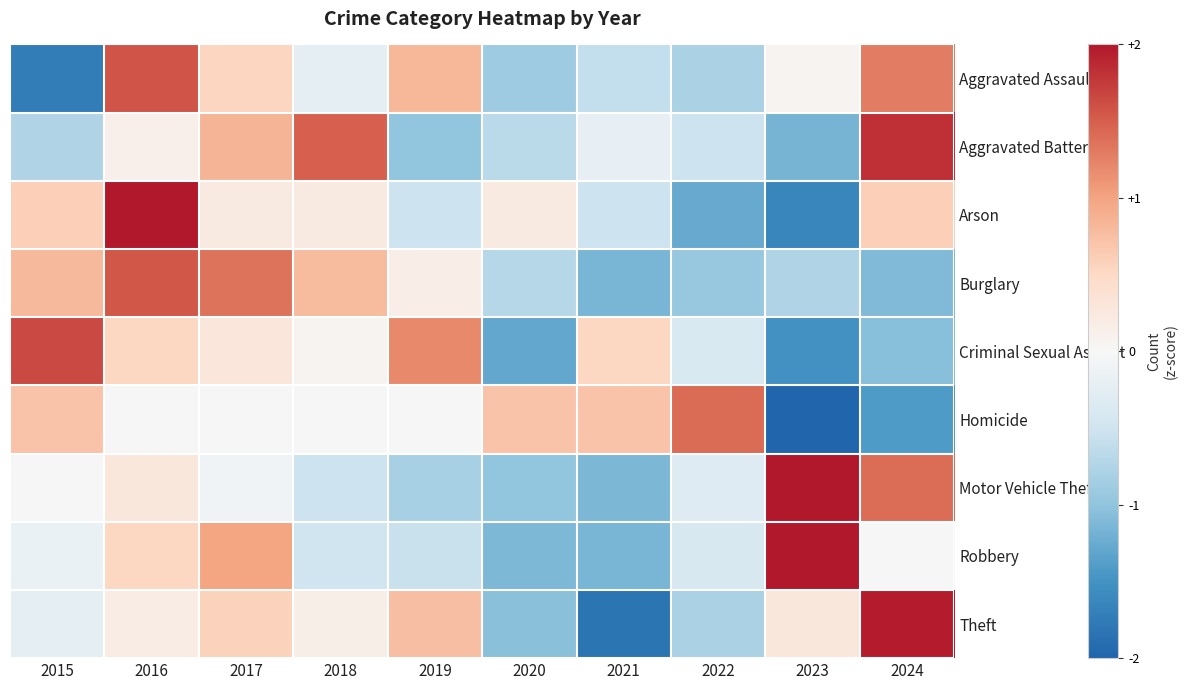

Reading right to left, extract all data points from this chart.

Aggravated Assault: 2024=1.3	2023=0.1	2022=-0.8	2021=-0.6	2020=-0.9	2019=0.8	2018=-0.2	2017=0.5	2016=1.6	2015=-1.7
Aggravated Battery: 2024=1.8	2023=-1.2	2022=-0.5	2021=-0.2	2020=-0.7	2019=-1.0	2018=1.5	2017=0.9	2016=0.1	2015=-0.8
Arson: 2024=0.6	2023=-1.6	2022=-1.3	2021=-0.5	2020=0.2	2019=-0.5	2018=0.2	2017=0.2	2016=2.1	2015=0.6
Burglary: 2024=-1.1	2023=-0.8	2022=-0.9	2021=-1.1	2020=-0.7	2019=0.2	2018=0.8	2017=1.3	2016=1.6	2015=0.8
Criminal Sexual Assault: 2024=-1.1	2023=-1.5	2022=-0.4	2021=0.5	2020=-1.3	2019=1.2	2018=0.1	2017=0.3	2016=0.5	2015=1.6
Homicide: 2024=-1.4	2023=-2.1	2022=1.4	2021=0.7	2020=0.7	2019=0.0	2018=0.0	2017=0.0	2016=0.0	2015=0.7
Motor Vehicle Theft: 2024=1.4	2023=2.2	2022=-0.3	2021=-1.1	2020=-1.0	2019=-0.8	2018=-0.5	2017=-0.1	2016=0.3	2015=0.0
Robbery: 2024=0.0	2023=2.3	2022=-0.4	2021=-1.2	2020=-1.1	2019=-0.6	2018=-0.5	2017=1.0	2016=0.5	2015=-0.2
Theft: 2024=2.0	2023=0.3	2022=-0.8	2021=-1.8	2020=-1.0	2019=0.8	2018=0.2	2017=0.6	2016=0.2	2015=-0.2